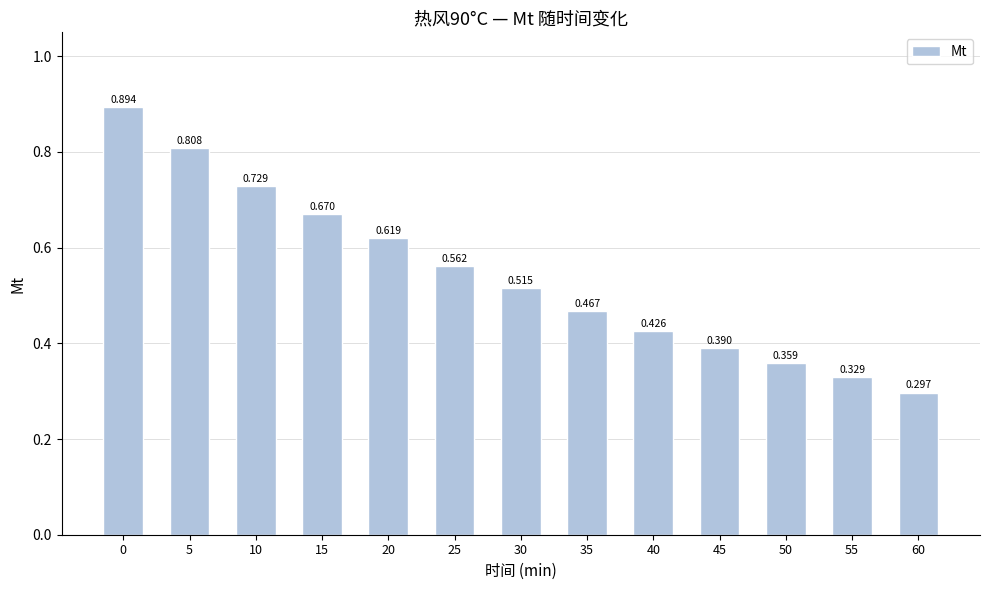

What is the change in value from 10 to 45?

-0.3